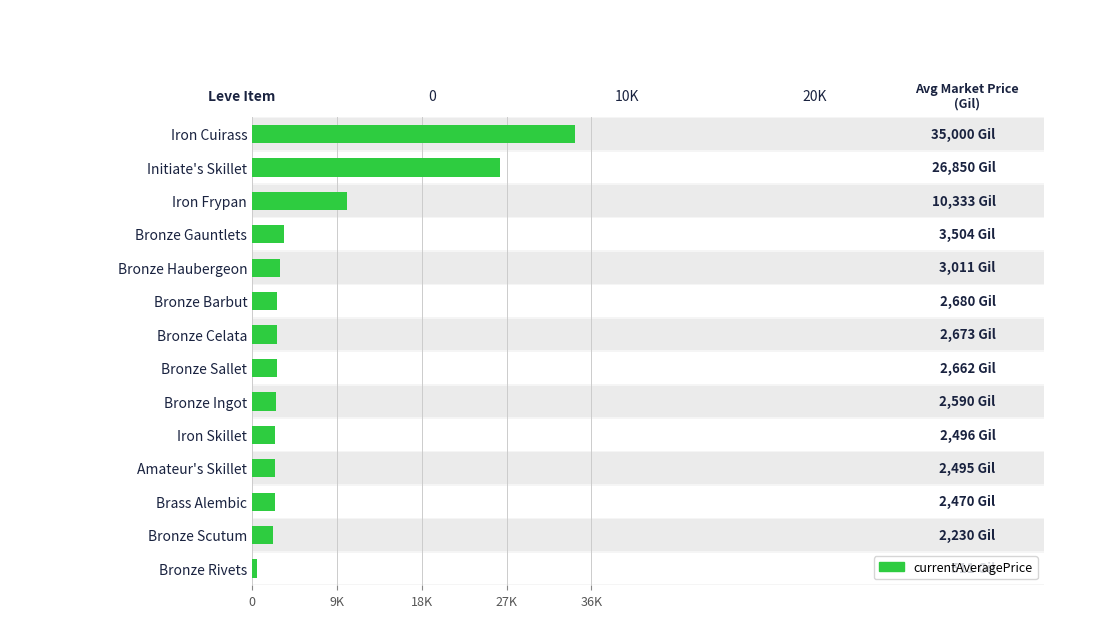

Are the bars grouped side by side (vs. stacked)?

No